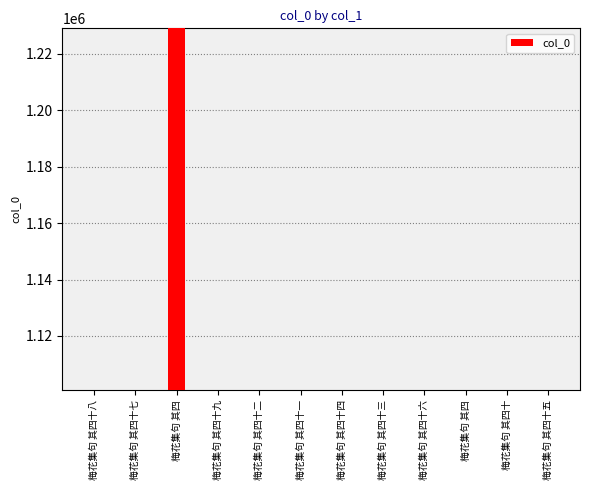

At which label is the value closest to 1164906?

梅花集句 其四十九